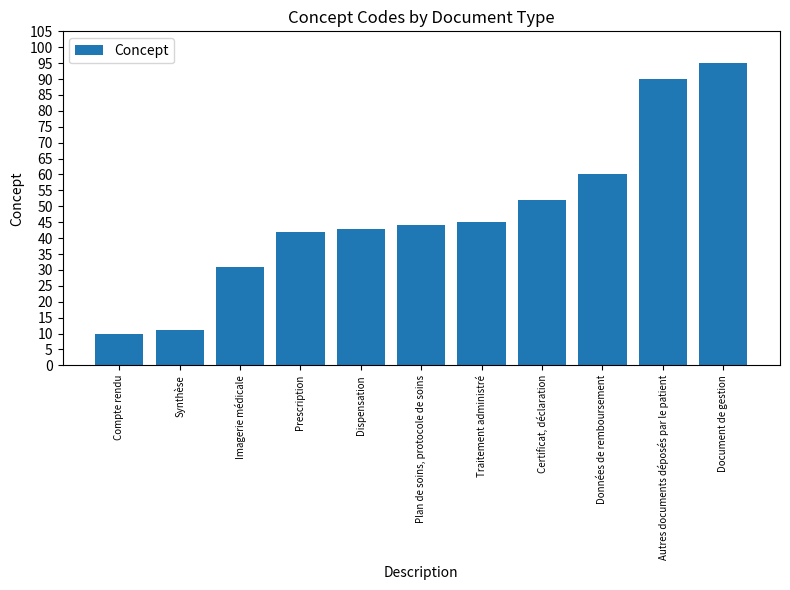

What is the value of the 5th bar from the left?

43